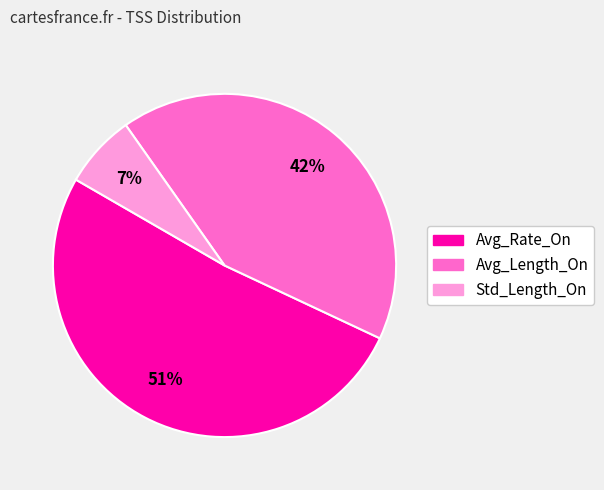

Approximately how many times larger is the value at Avg_Length_On compared to Std_Length_On?

6.0